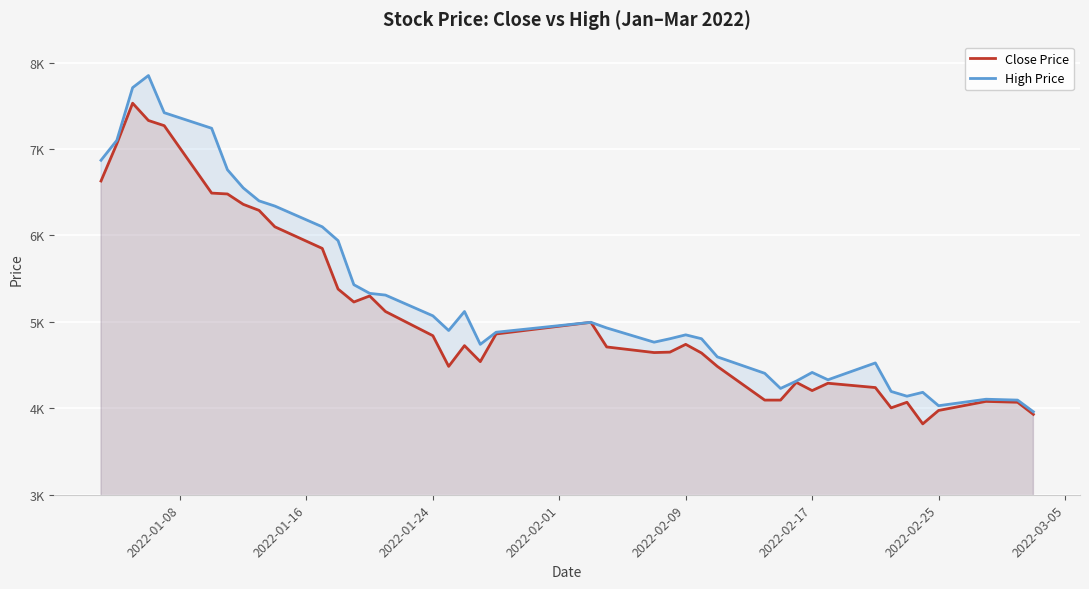

What are all the series names shown in the legend?

Close Price, High Price